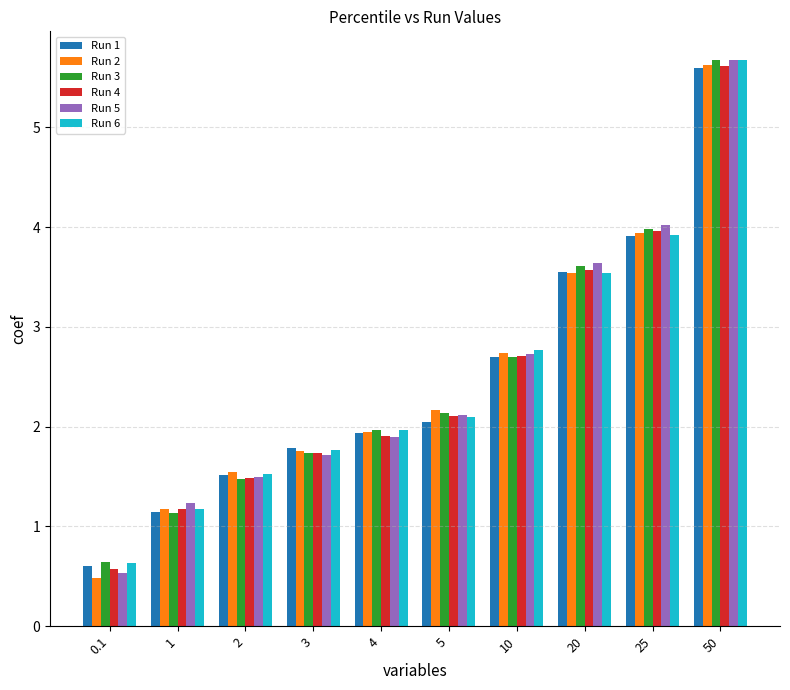

Which category has the lowest value in the Run 5 series?

0.1